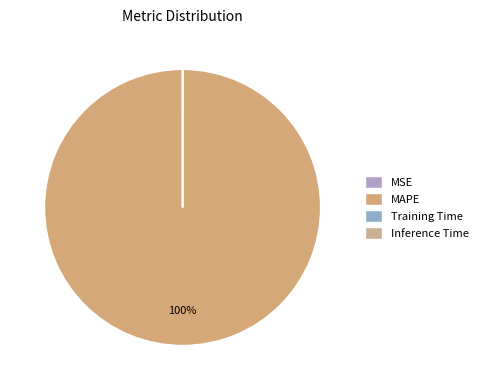

What percentage is the MAPE slice, to the nearest percent?

100%